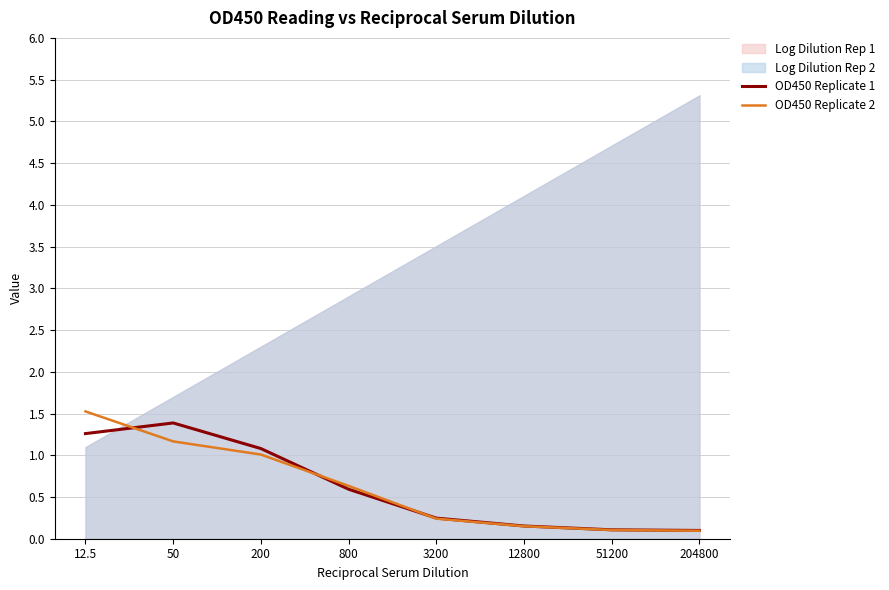

Which category has the highest value in the OD450 Replicate 1 series?

50